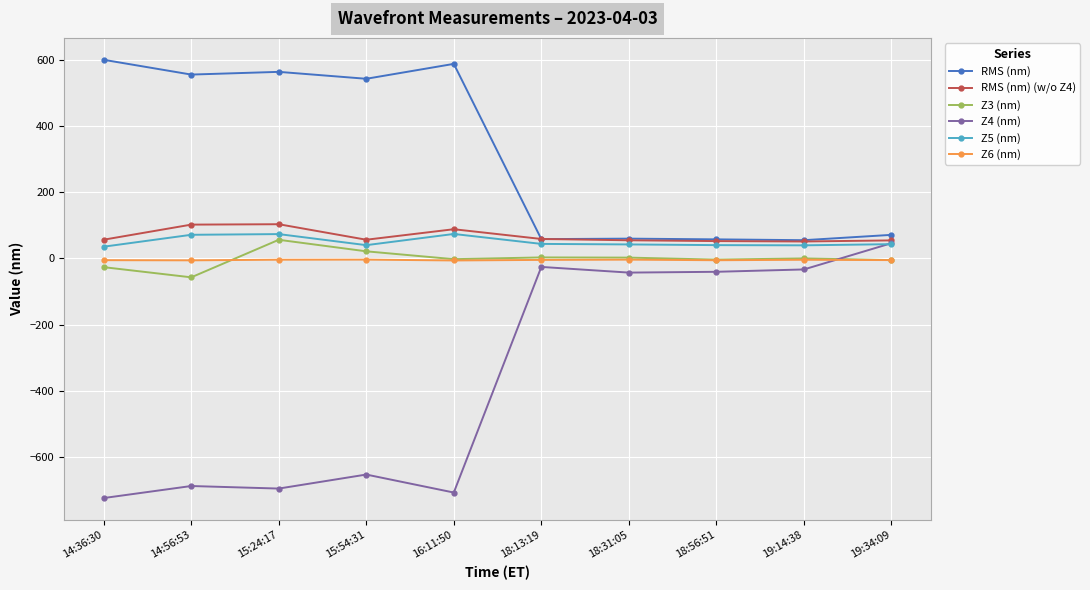

Which series has the largest range (max minus min)?

Z4 (nm)